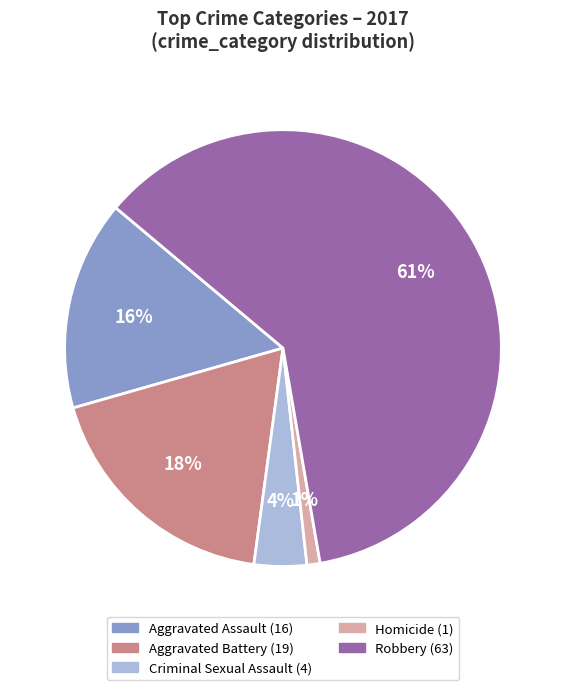

Which category has the biggest portion of the pie?

Robbery